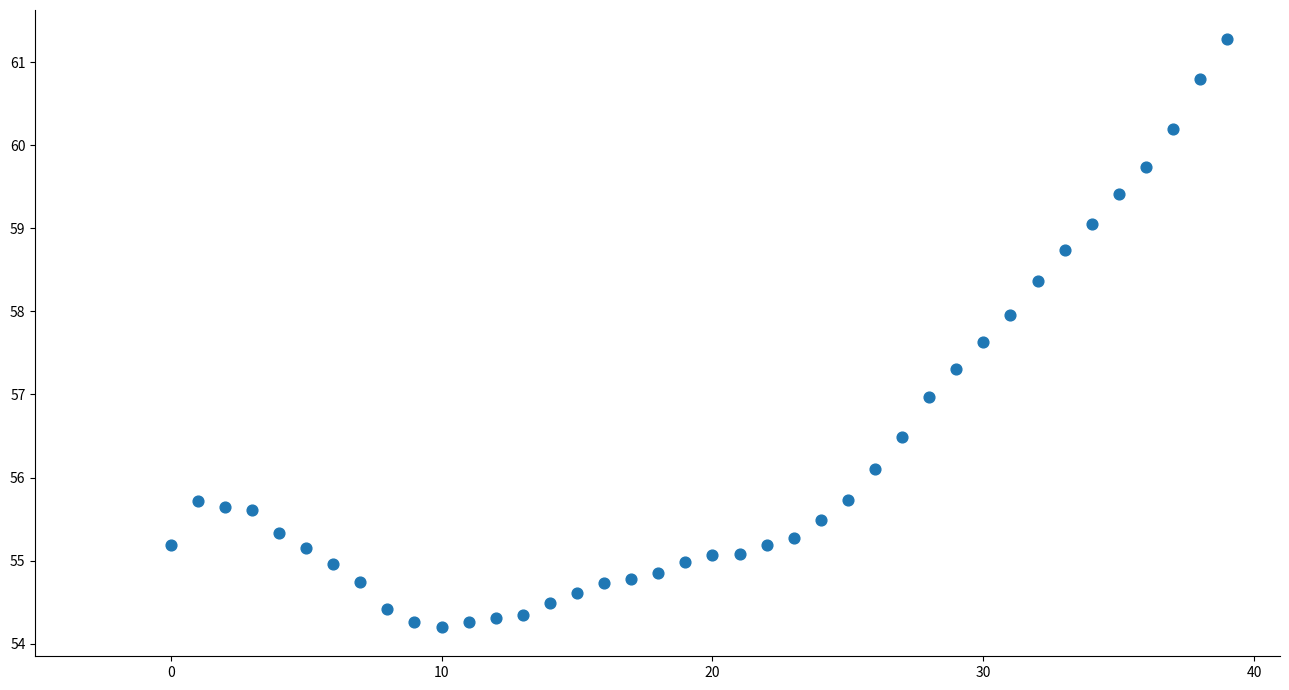

What is the range of Y values (max minus min)?

7.1